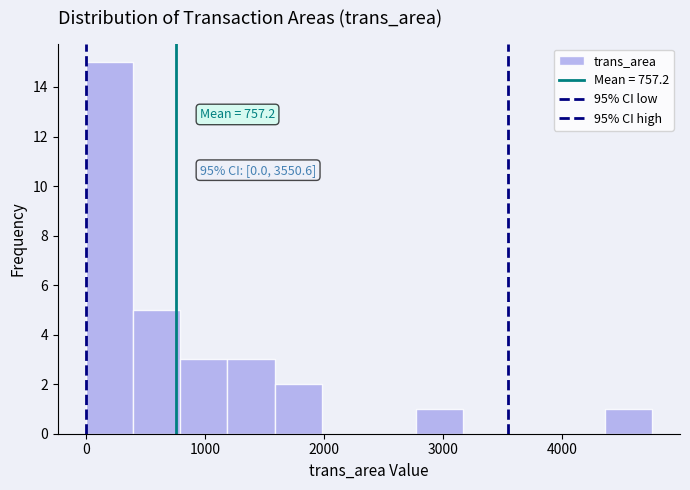

Around what value on the x-axis is the tallest bar? Give the approximate position of its centre, as read against the axis.

200